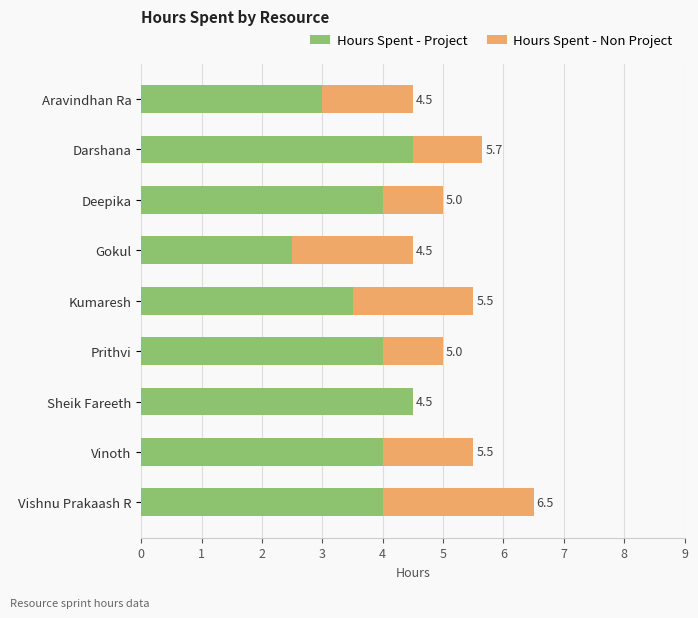

What are all the series names shown in the legend?

Hours Spent - Project, Hours Spent - Non Project